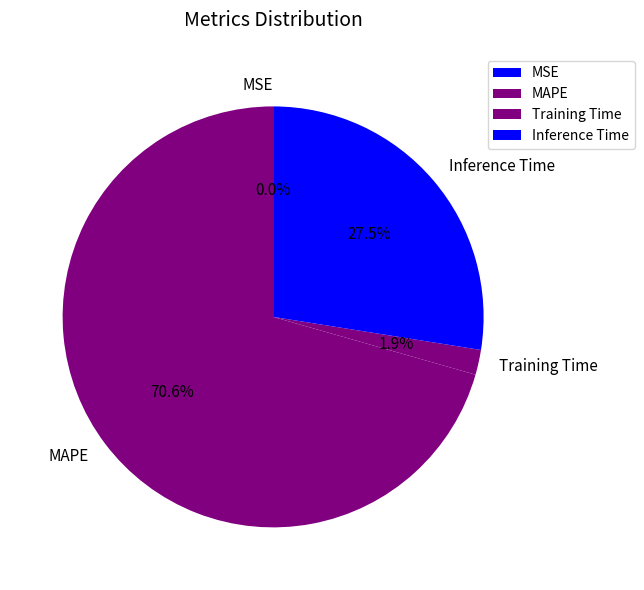

What is the largest slice in the pie chart?

MAPE